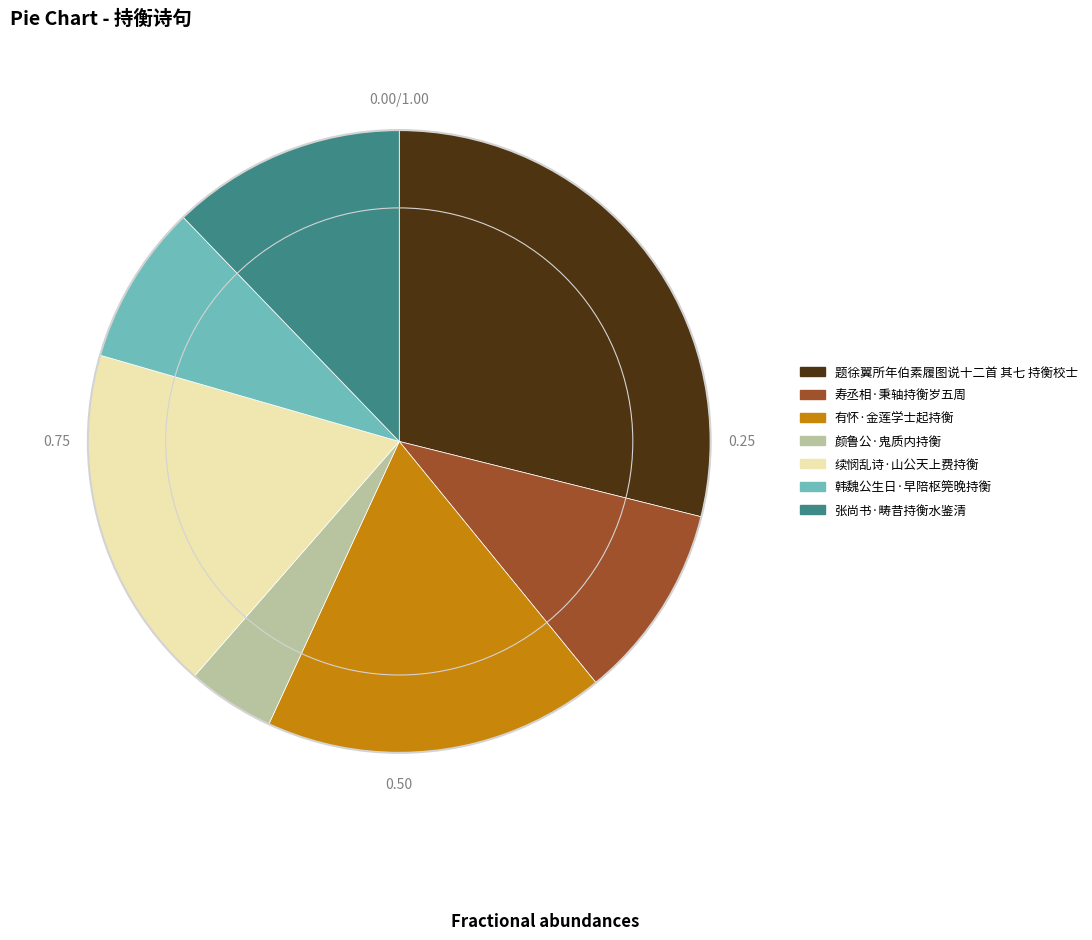

Which slice is the largest?

题徐翼所年伯素履图说十二首 其七 持衡校士